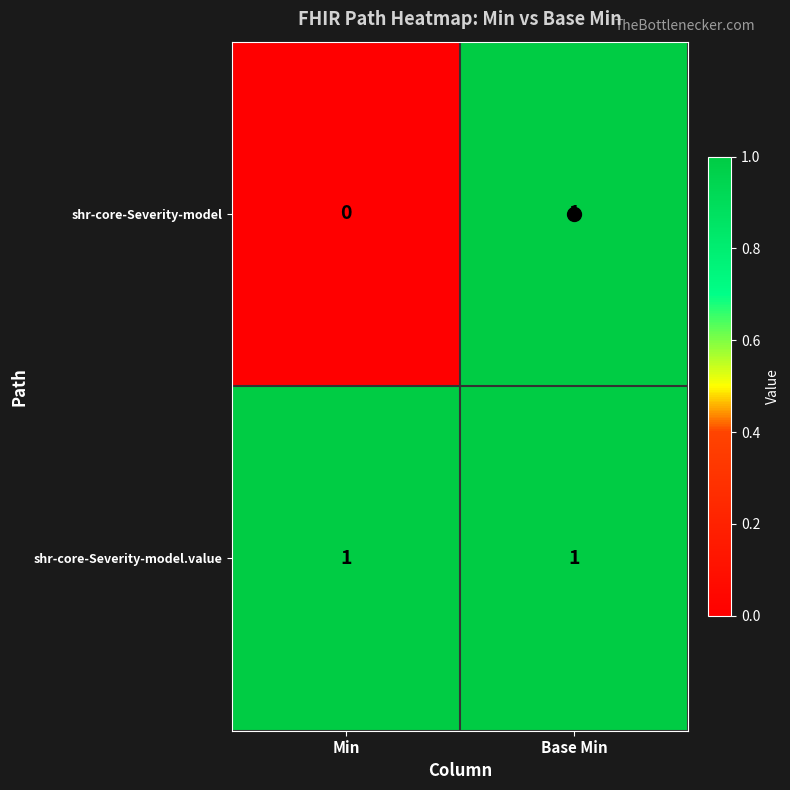

Which series changed the most between Min and Base Min?

shr-core-Severity-model